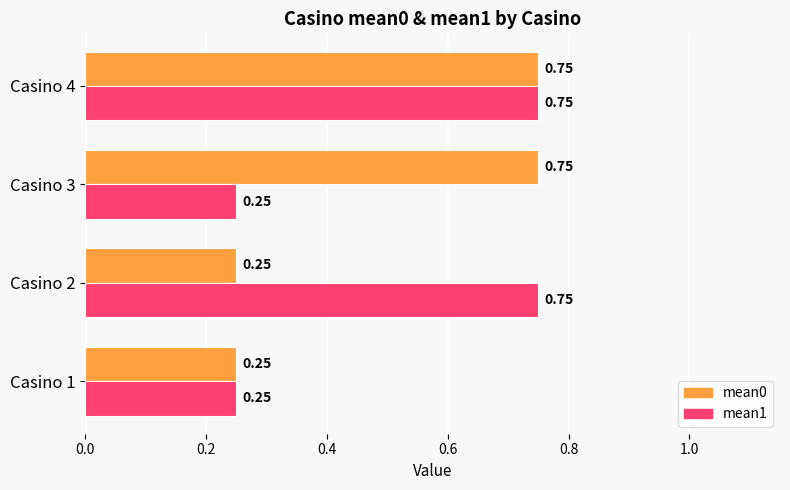

What is the average value of the mean1 series?

0.5